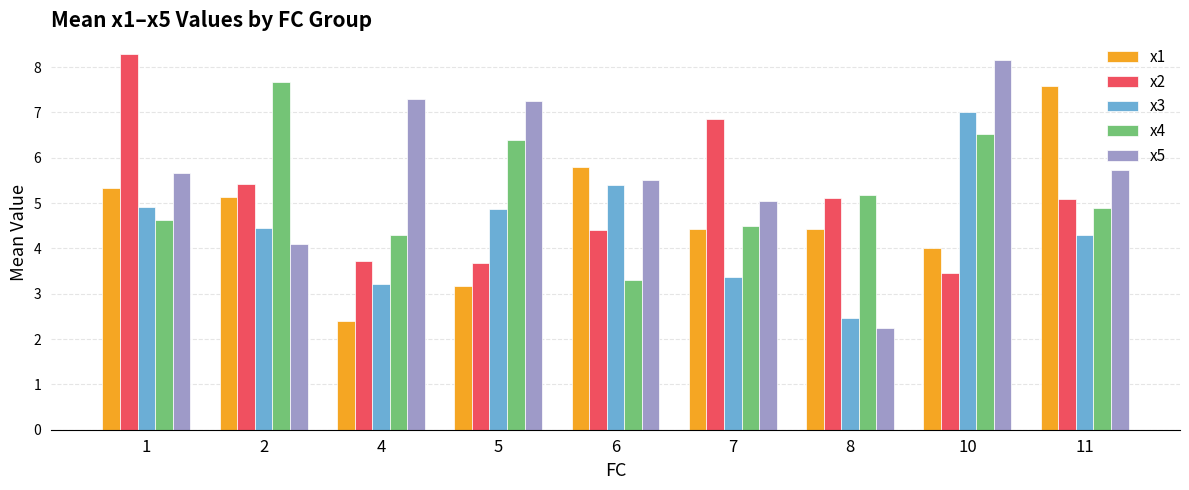

What is the minimum value for x2?

3.5